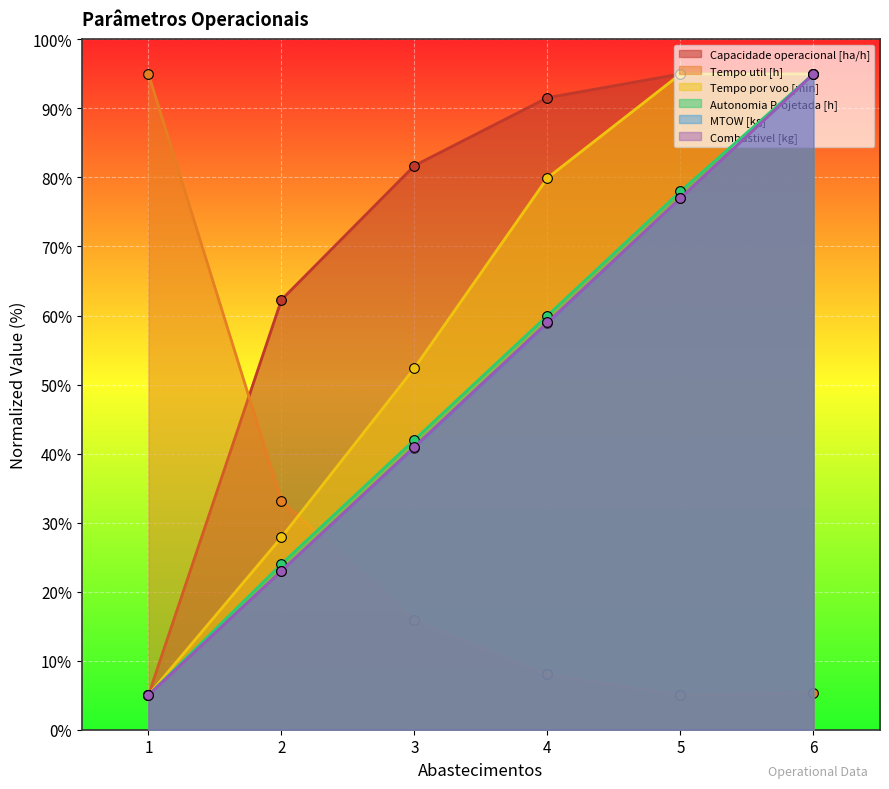

What is the difference between the maximum and minimum values in the Combustivel [kg] series?

90.0